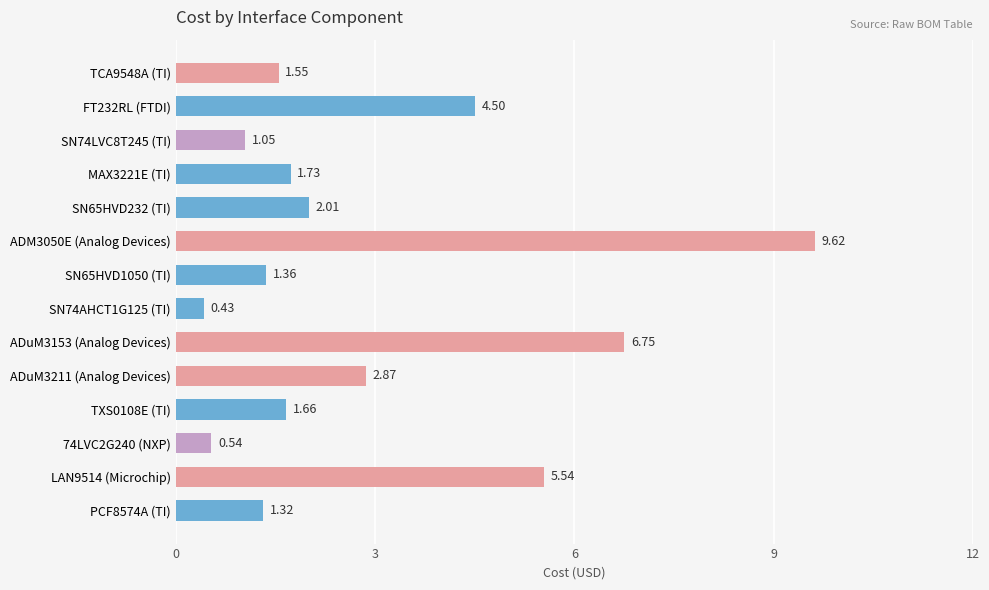

List the labels in order of value, largest first.

ADM3050E (Analog Devices), ADuM3153 (Analog Devices), LAN9514 (Microchip), FT232RL (FTDI), ADuM3211 (Analog Devices), SN65HVD232 (TI), MAX3221E (TI), TXS0108E (TI), TCA9548A (TI), SN65HVD1050 (TI), PCF8574A (TI), SN74LVC8T245 (TI), 74LVC2G240 (NXP), SN74AHCT1G125 (TI)